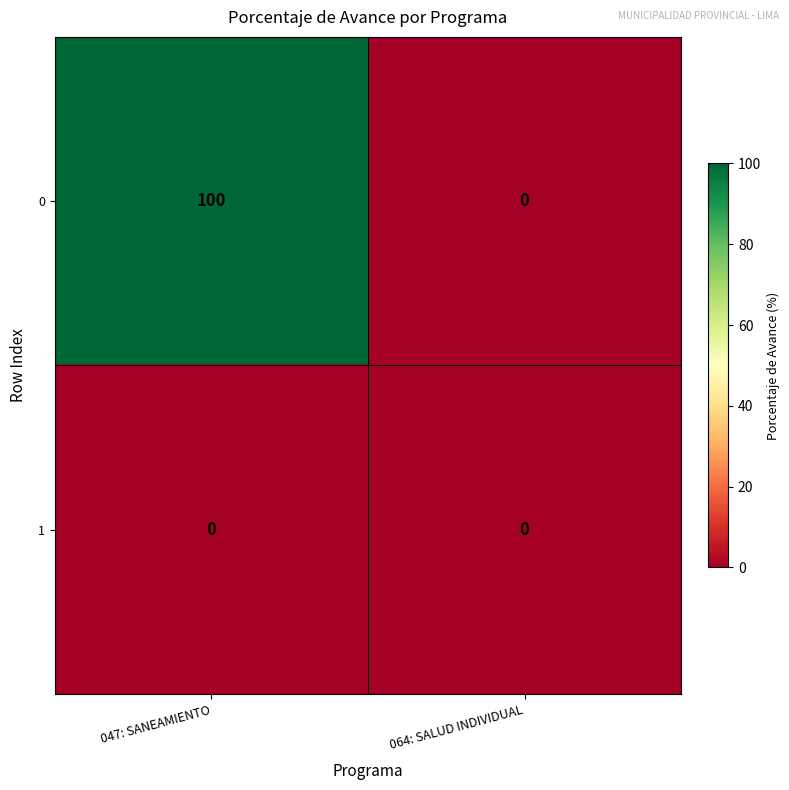

Reading left to right, extract all data points from this chart.

0: 100	0
1: 0	0